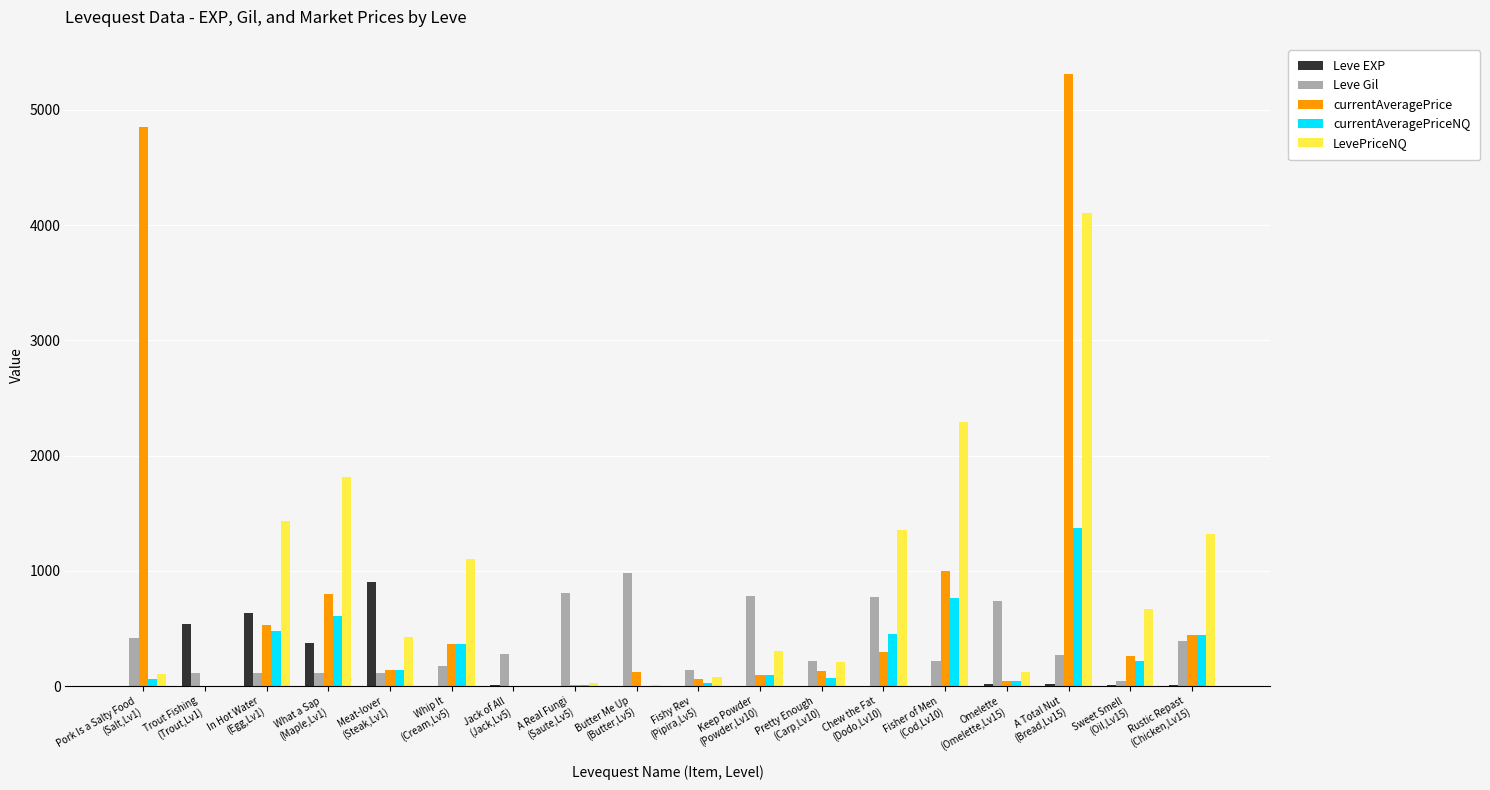

Count the number of data series in this chart.

5